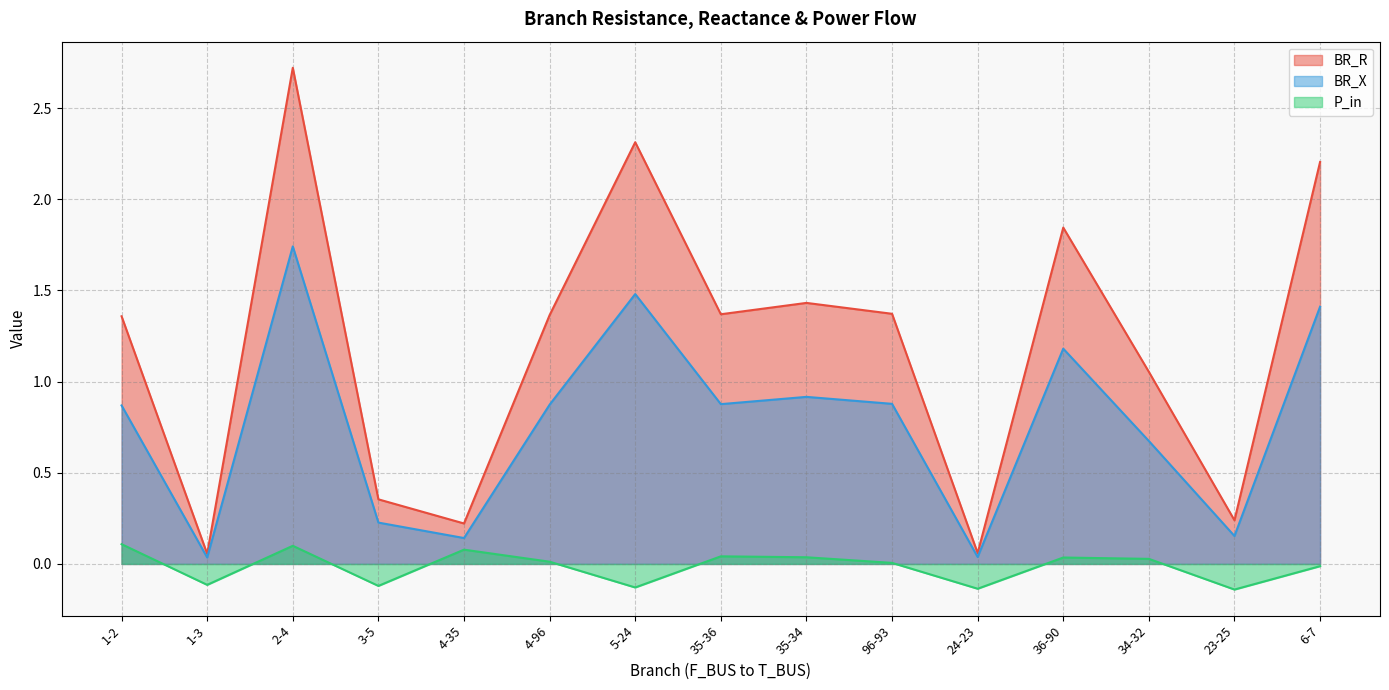

Does the chart have visible grid lines?

Yes